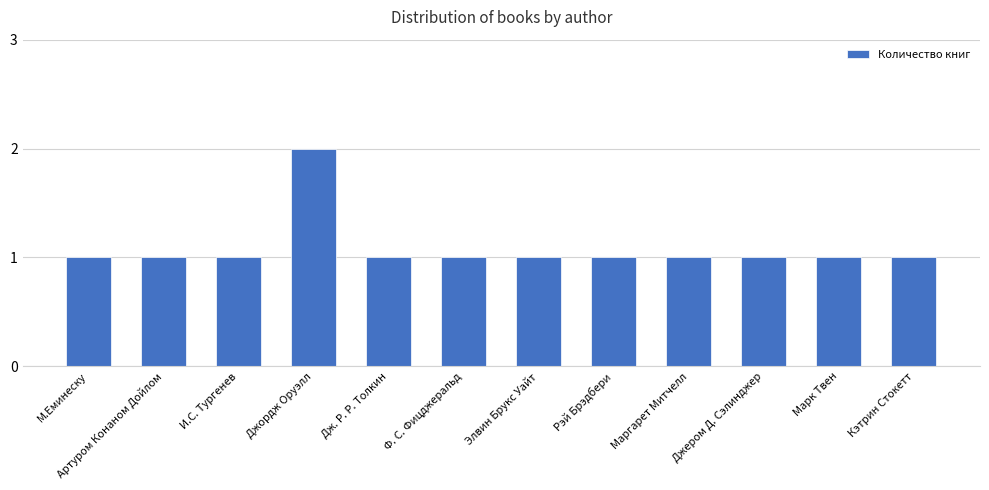

What is the sum of all values?

13